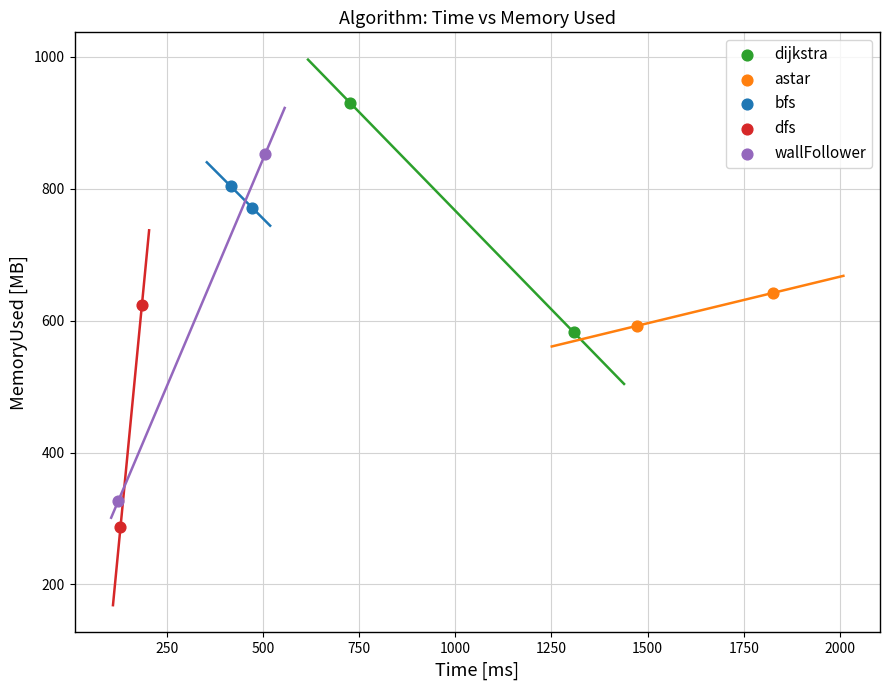

What are all the series names shown in the legend?

dijkstra, astar, bfs, dfs, wallFollower